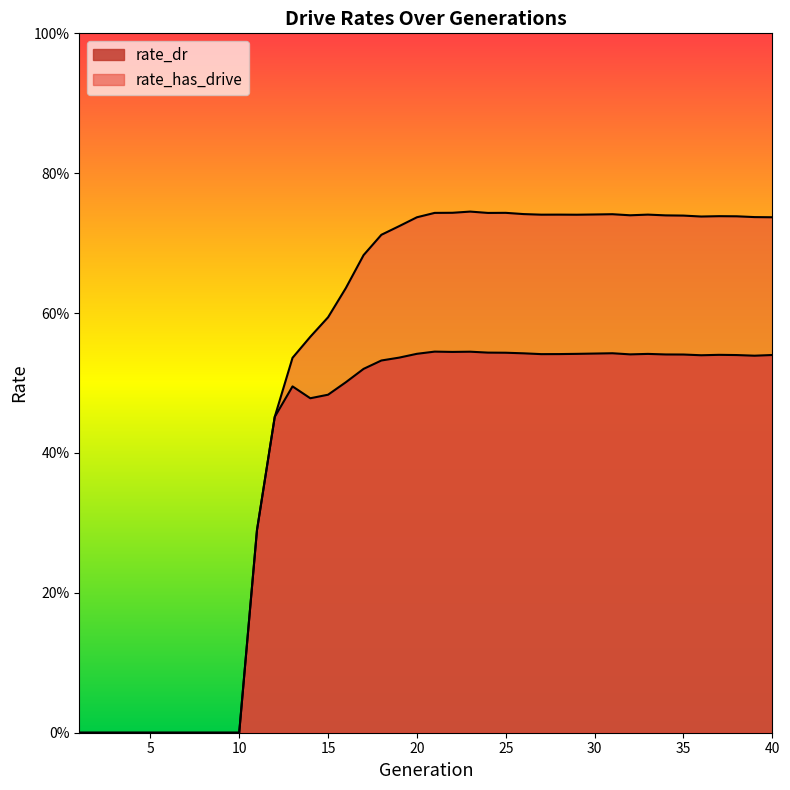

How many lines are shown in the chart?

2